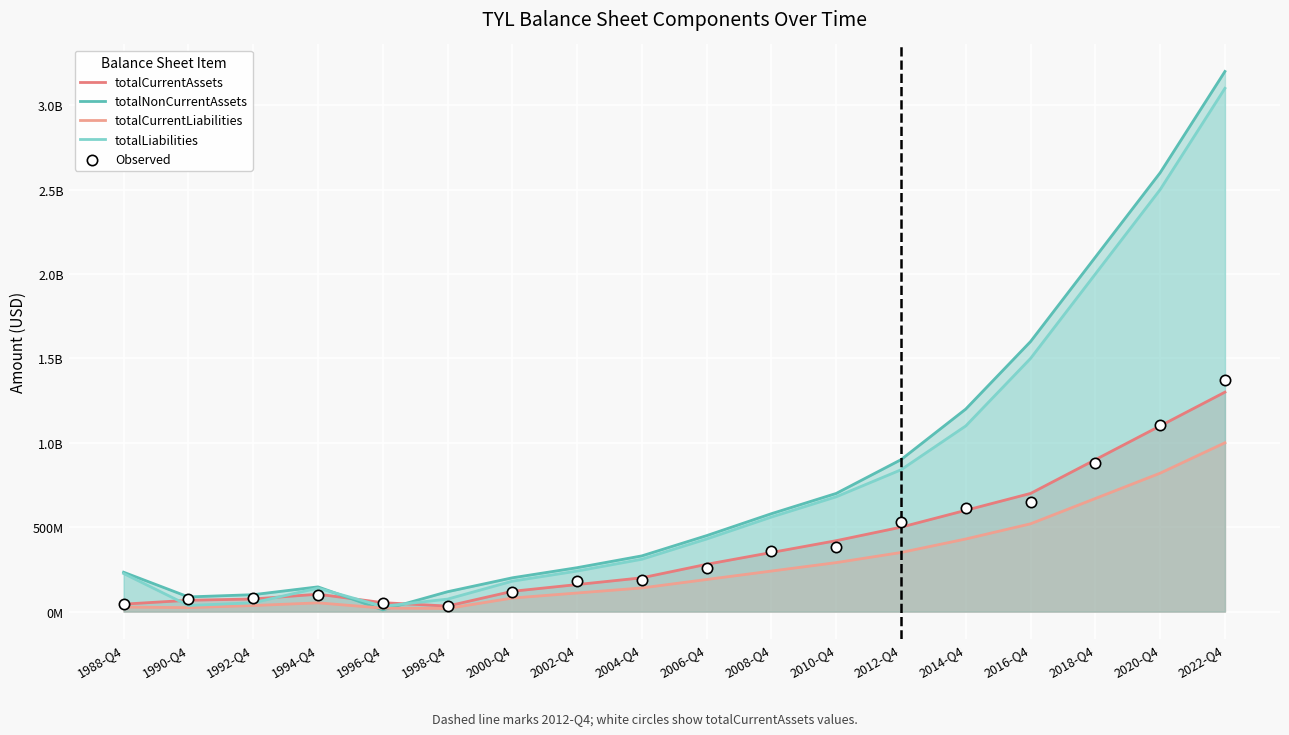

Which series reaches the maximum Y coordinate?

totalNonCurrentAssets